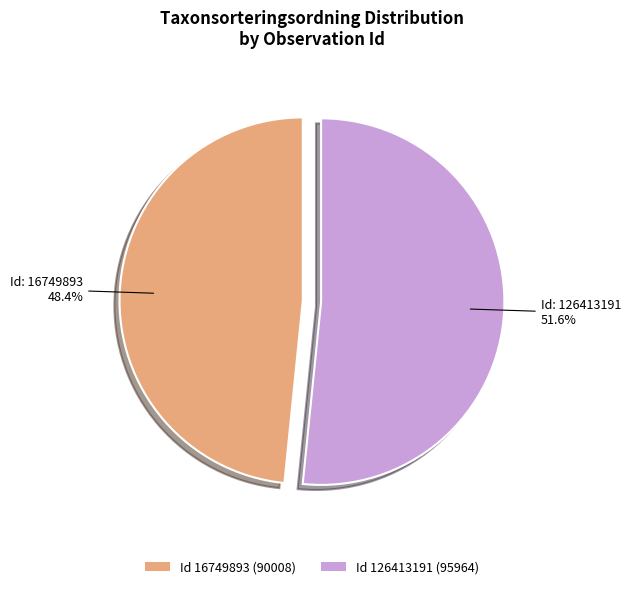

What percentage is NOT represented by Id 126413191 (95964)?

48.4%